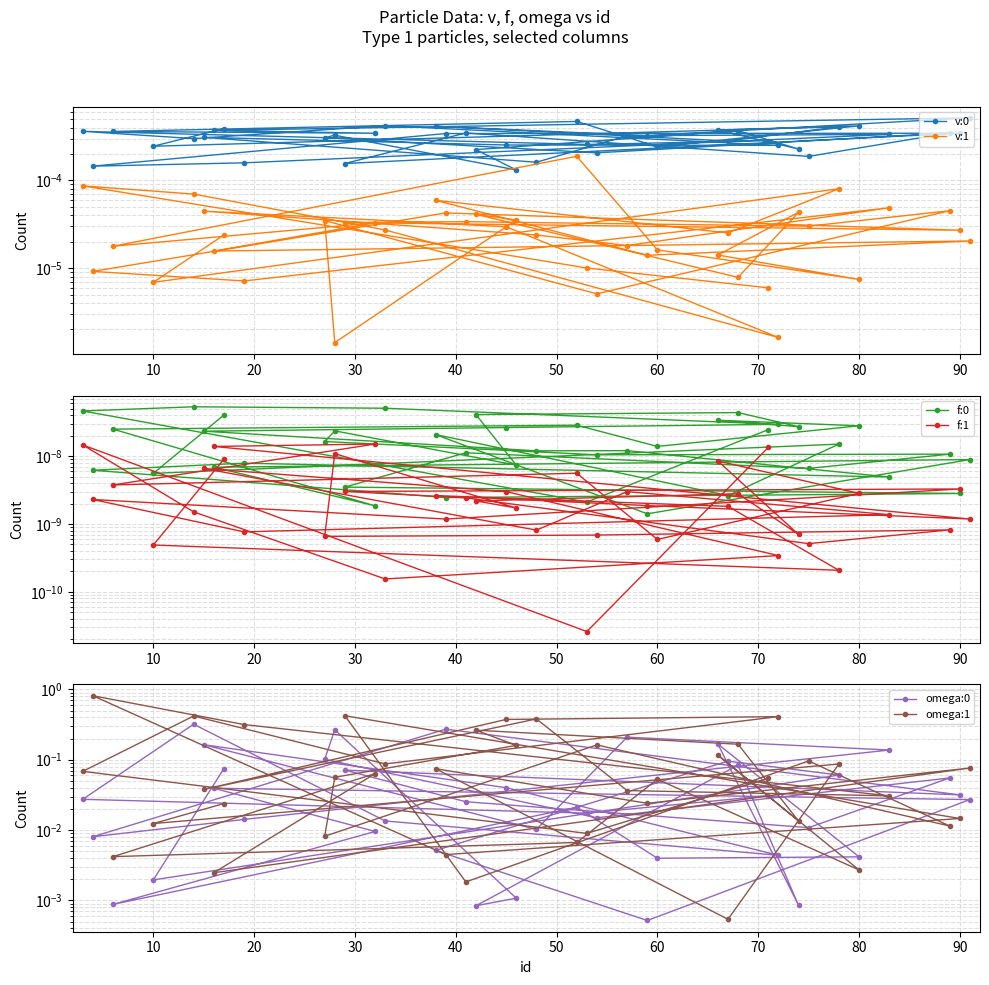

What are all the series names shown in the legend?

v:0, v:1, f:0, f:1, omega:0, omega:1